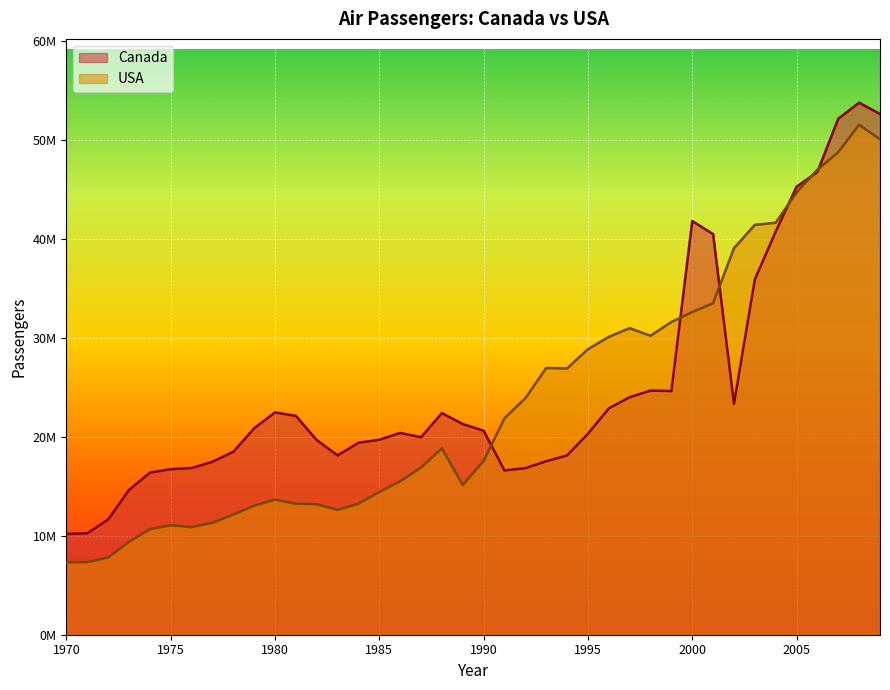

Between which two adjacent categories do Canada and USA first intersect?

1990 and 1991